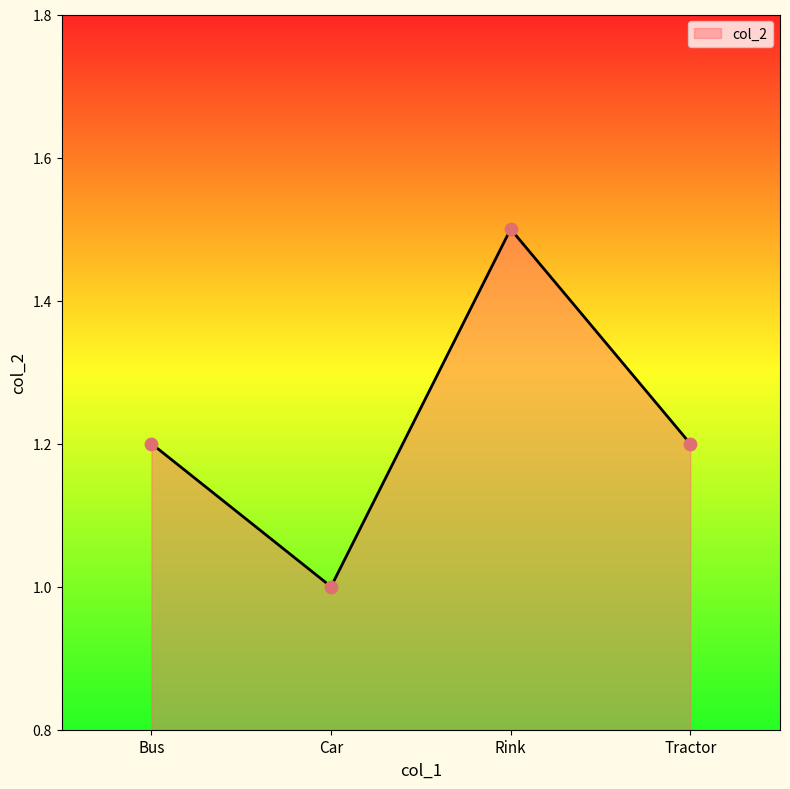

Approximately how many times larger is the value at Tractor compared to Bus?

1.0